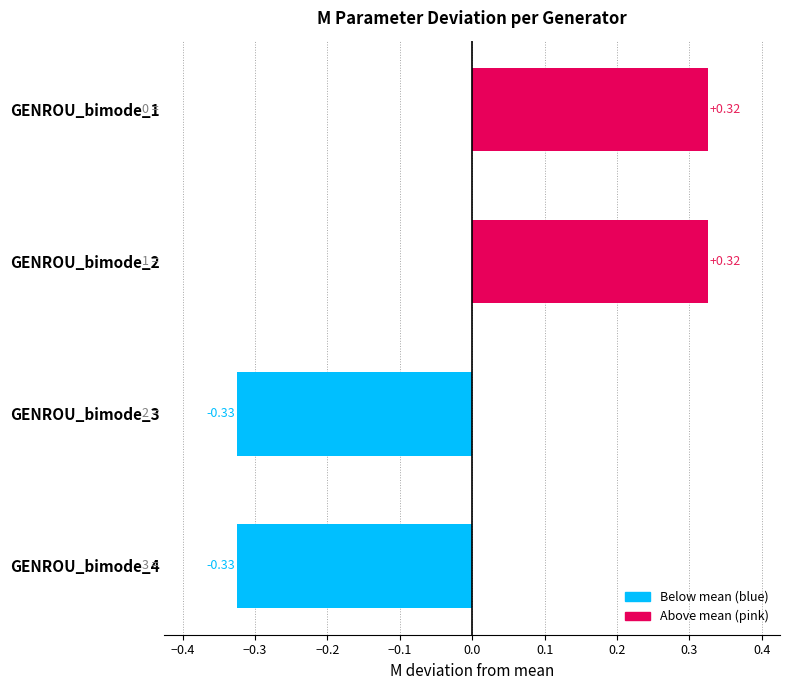

Which has a higher value, GENROU_bimode_1 or GENROU_bimode_4?

GENROU_bimode_1